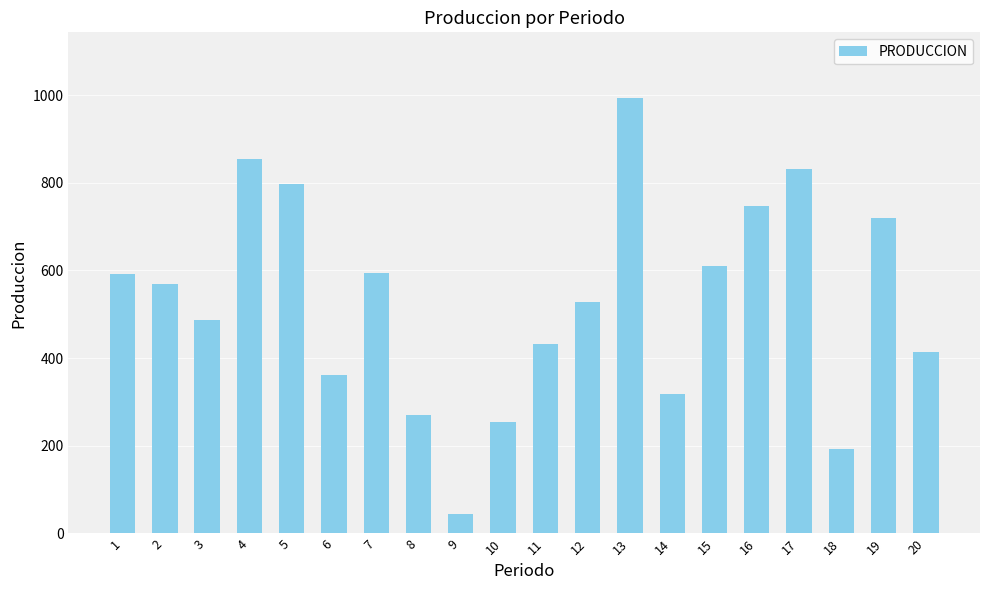

What is the change in value from 4 to 15?

-244